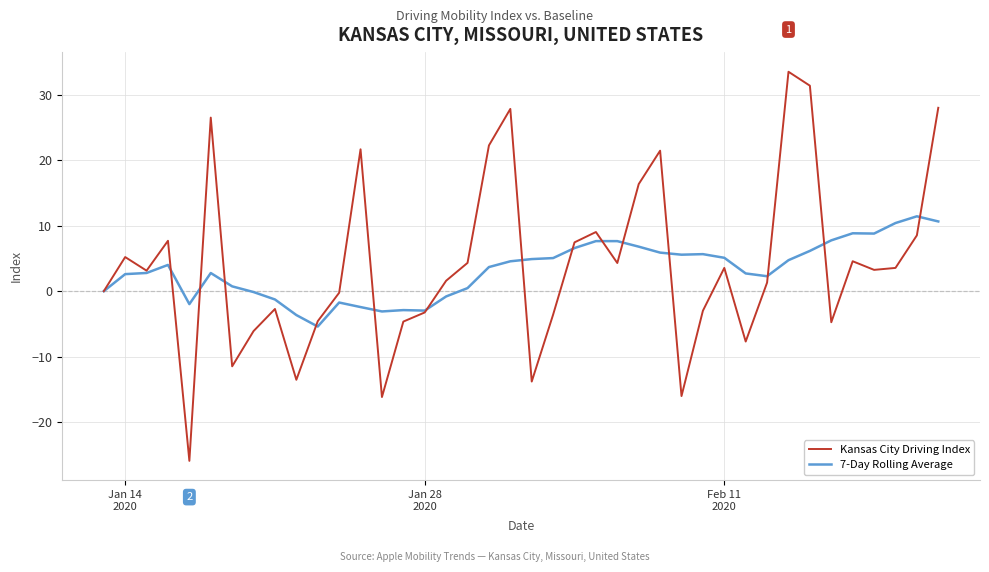

What is the greatest value displayed?

33.6